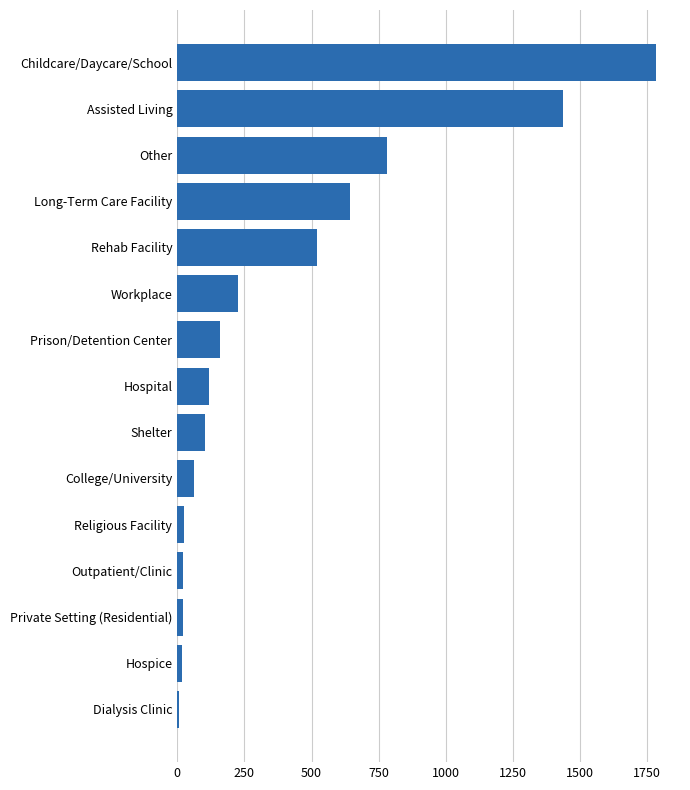

Which has a higher value, Outpatient/Clinic or Hospital?

Hospital